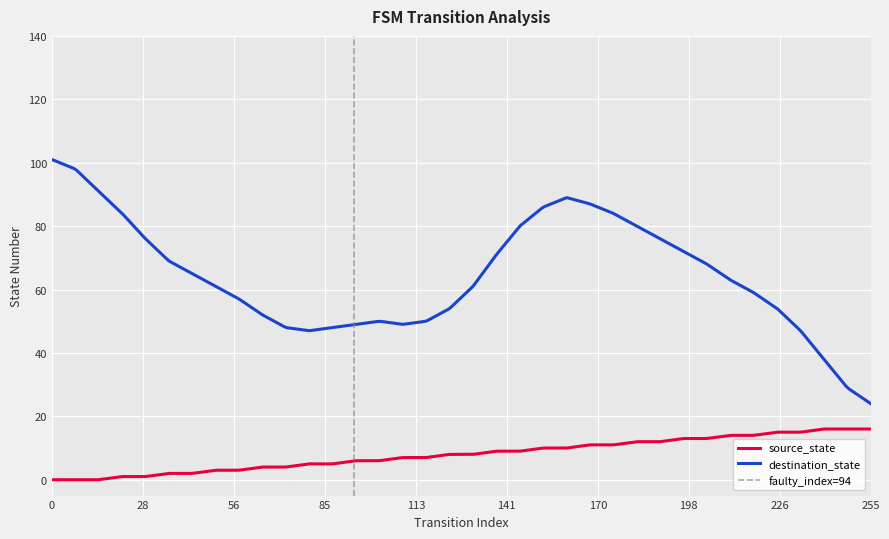

True or false: destination_state and source_state intersect in this chart.

False